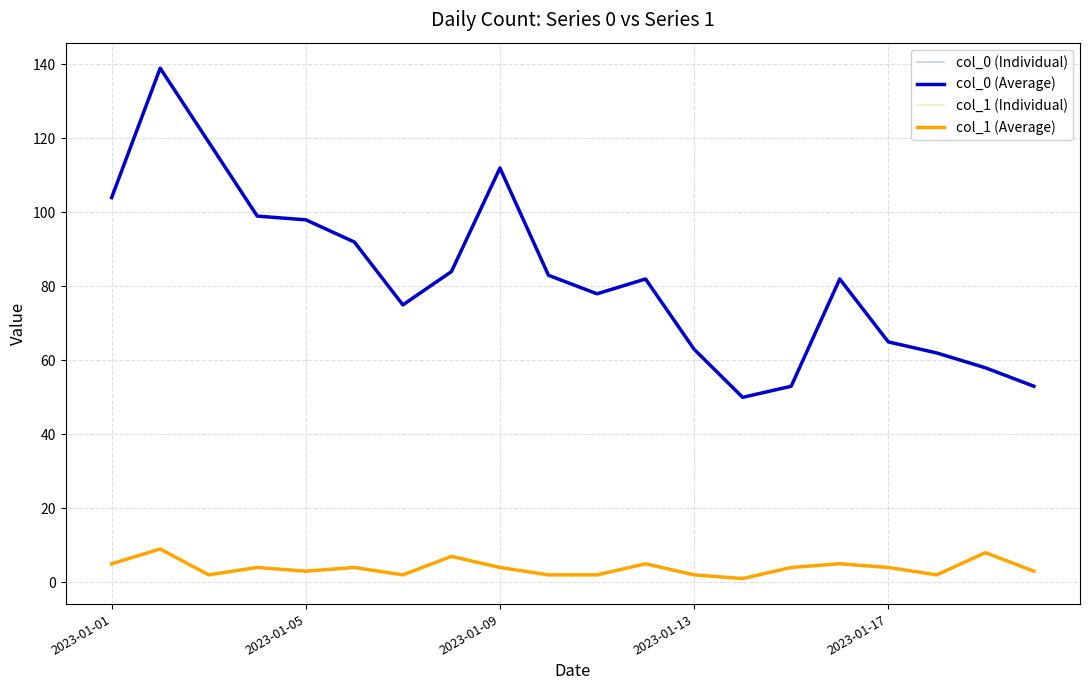

Where is the first local maximum for col_1?

2023-01-02